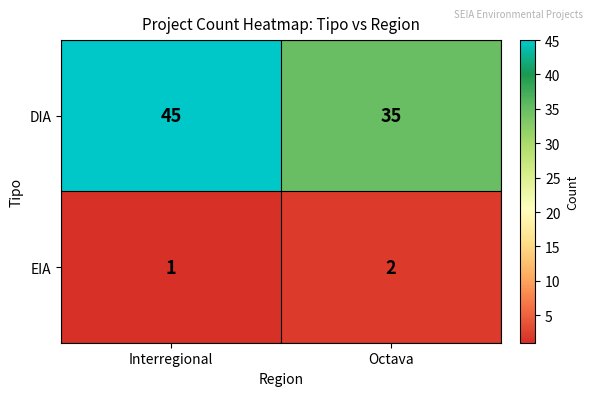

At which category is the sum across all series the highest?

Interregional